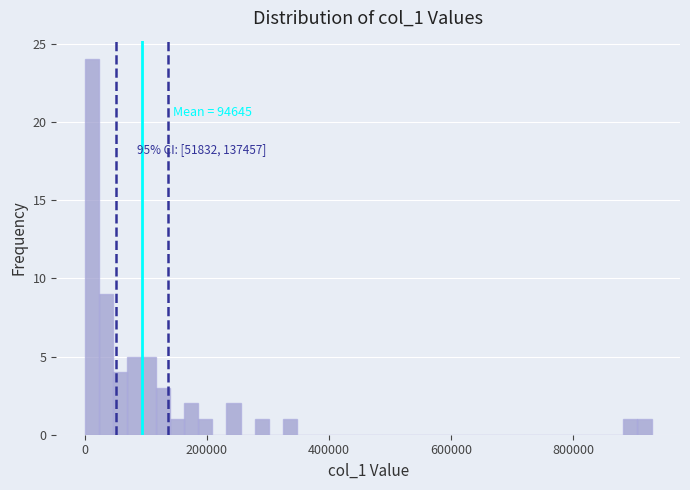

Read against the x-axis, roughly where is the centre of the tallest bar?

20000